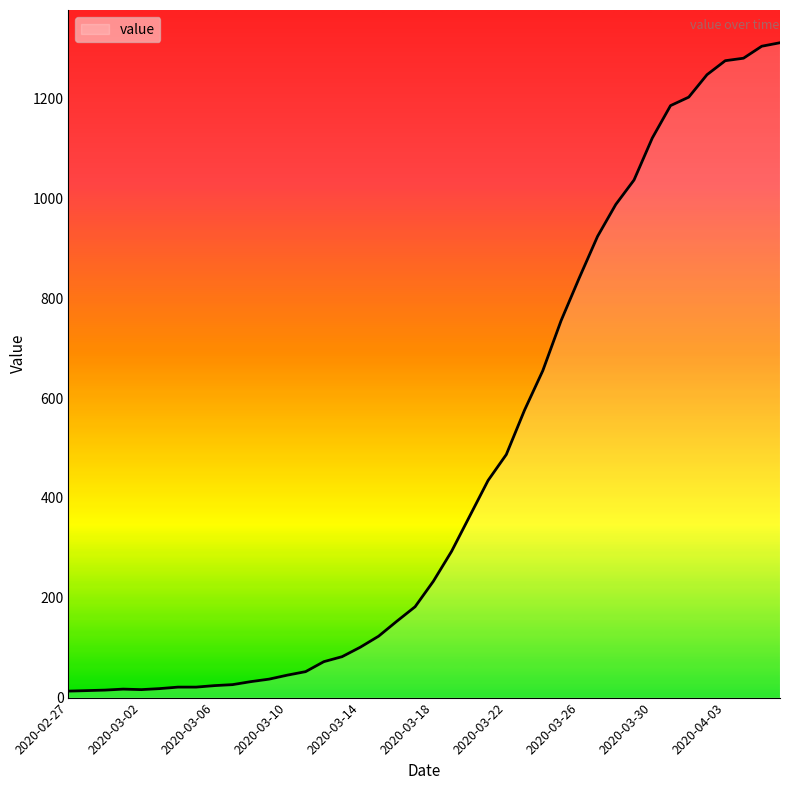

What is the greatest value displayed?

1312